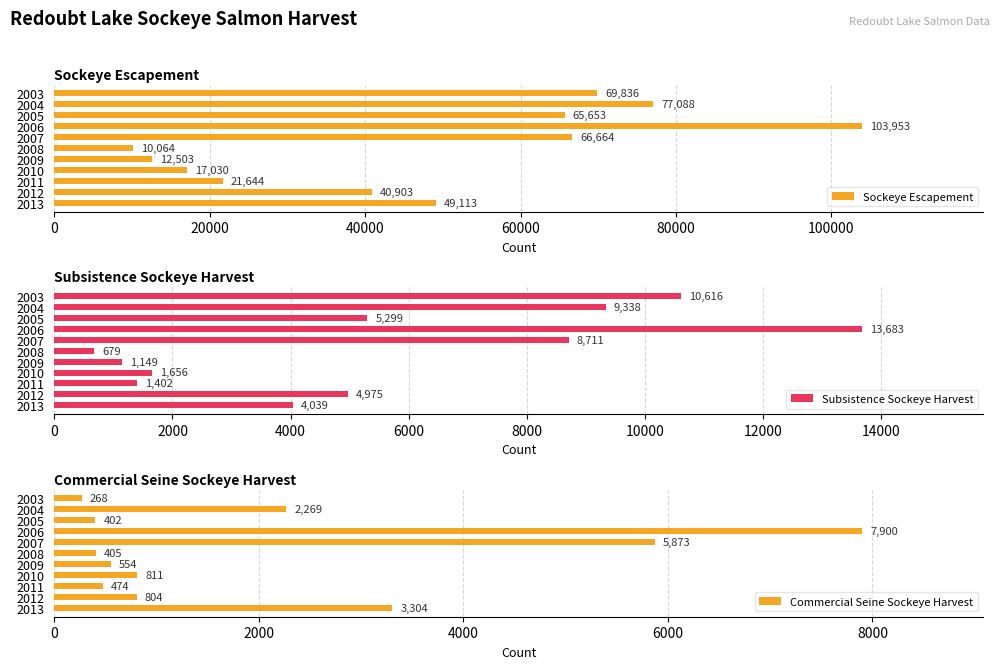

What is the sum of the Sockeye Escapement values at 2004 and 2003?

146924